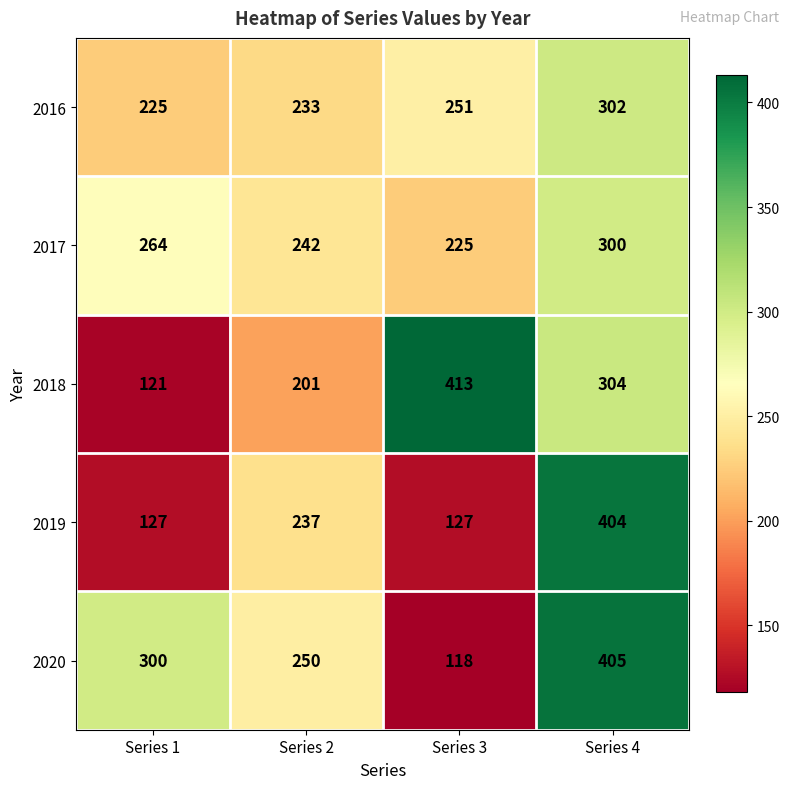

What is the smallest value displayed?

118